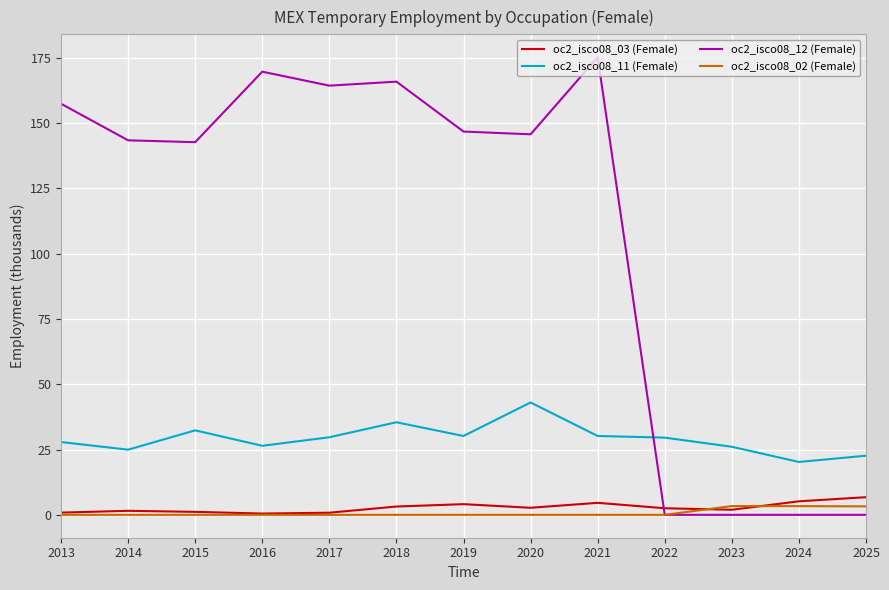

The oc2_isco08_11 (Female) series shows 35.5 at 2018. True or false?

True